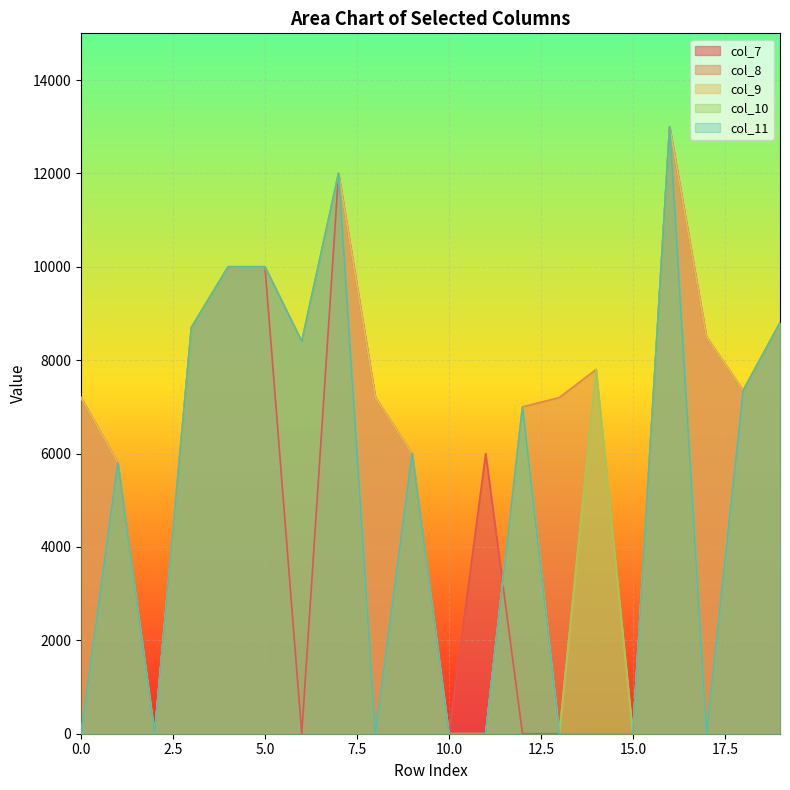

Reading right to left, list all the values displayed in this chart.

col_7: 8800	7350	8500	13000	0	0	0	0	6000	0	6000	7200	12000	0	10000	10000	8700	0	5800	7200
col_8: 8800	7350	8500	13000	0	7800	7200	7000	0	0	6000	7200	12000	8400	10000	10000	8700	0	5800	7200
col_9: 8800	7350	8500	13000	0	7800	0	7000	0	0	6000	7200	12000	8400	10000	10000	8700	0	5800	7200
col_10: 8800	7350	0	13000	0	7800	0	7000	0	0	6000	0	12000	8400	10000	10000	8700	0	5800	0
col_11: 8800	7350	0	13000	0	0	0	7000	0	0	6000	0	12000	8400	10000	10000	8700	0	5800	0